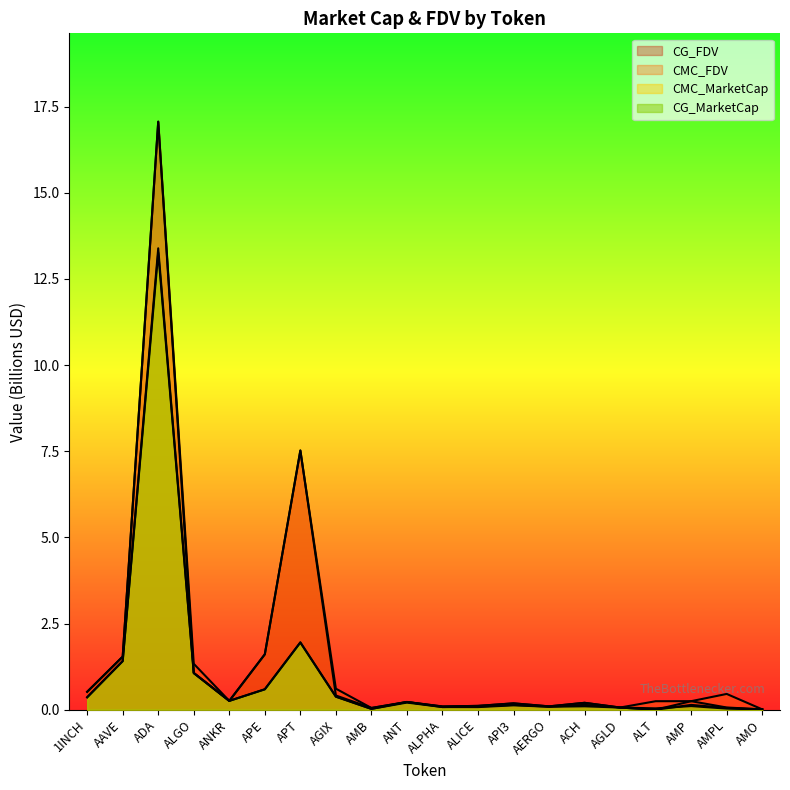

Is it true that CG_MarketCap equals 0.3 at ANKR?

True